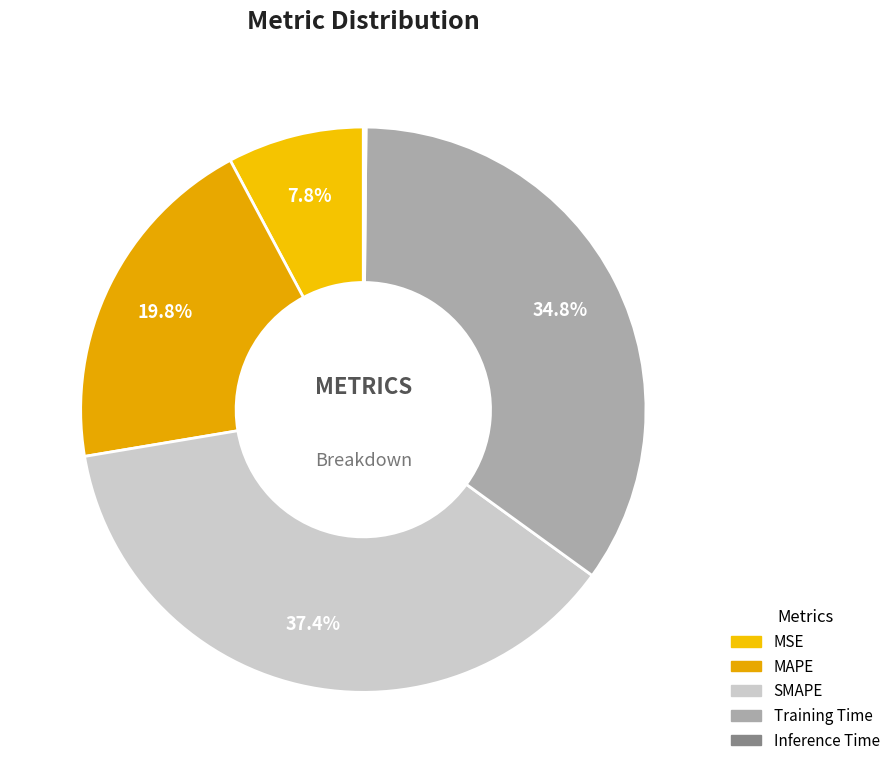

How many slices are in this pie chart?

5